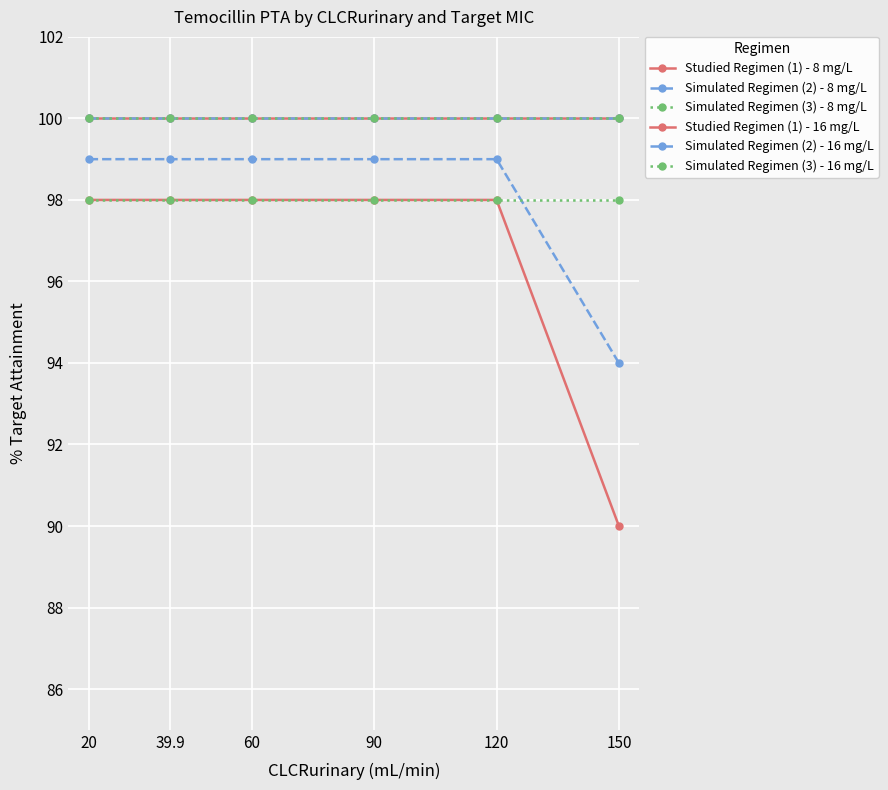

What is the lowest value of the Studied Regimen (1) - 8 mg/L series?

100